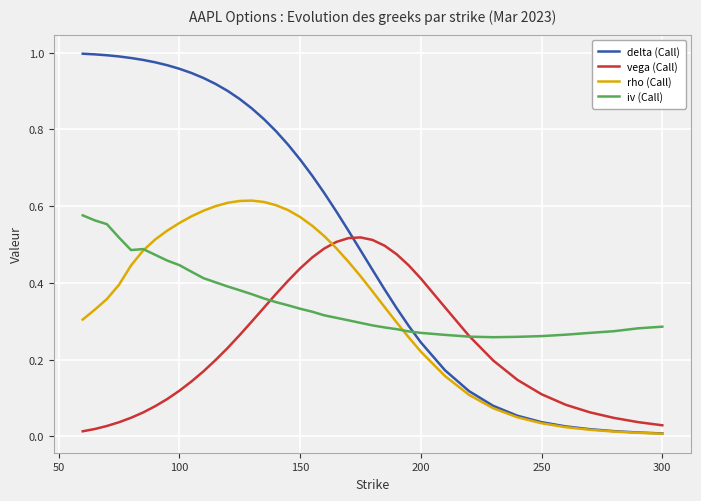

How many series are shown in this chart?

4